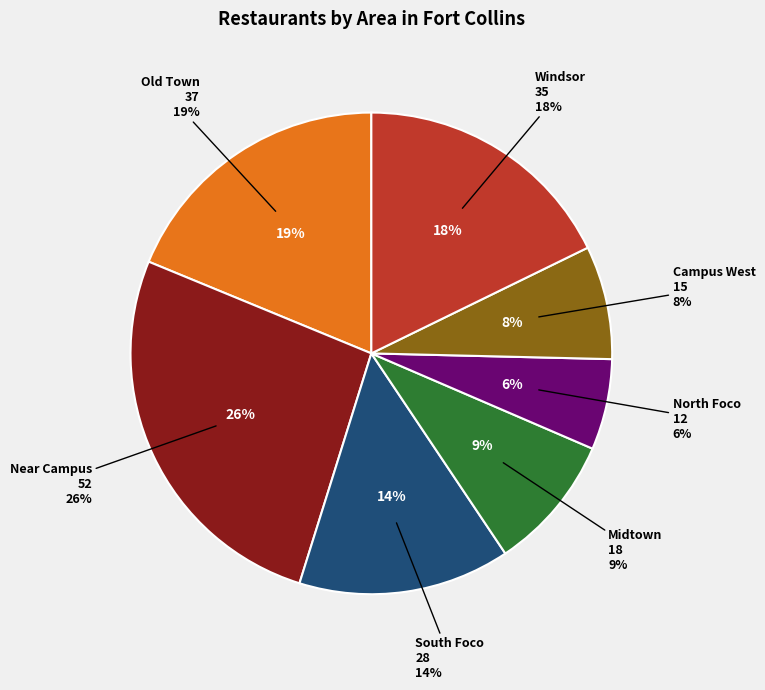

Combined, what portion of the pie is Old Town and Midtown?

27.9%